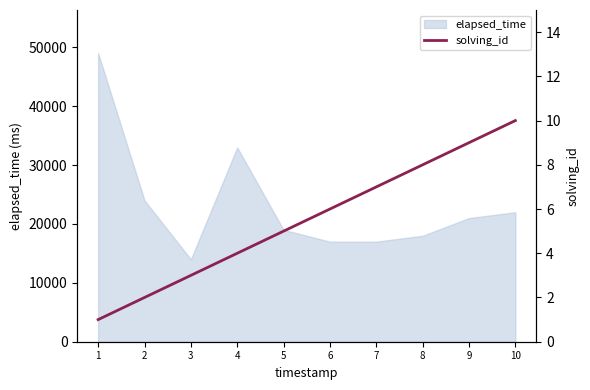

At which label is the value closest to 5?

5